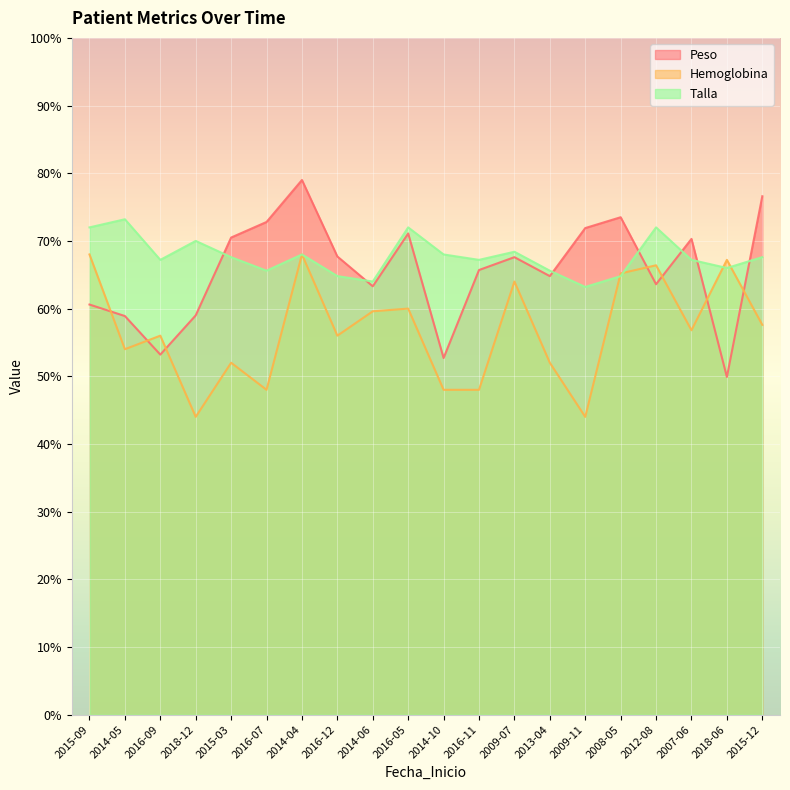

How many values in the Talla series exceed 67?

13